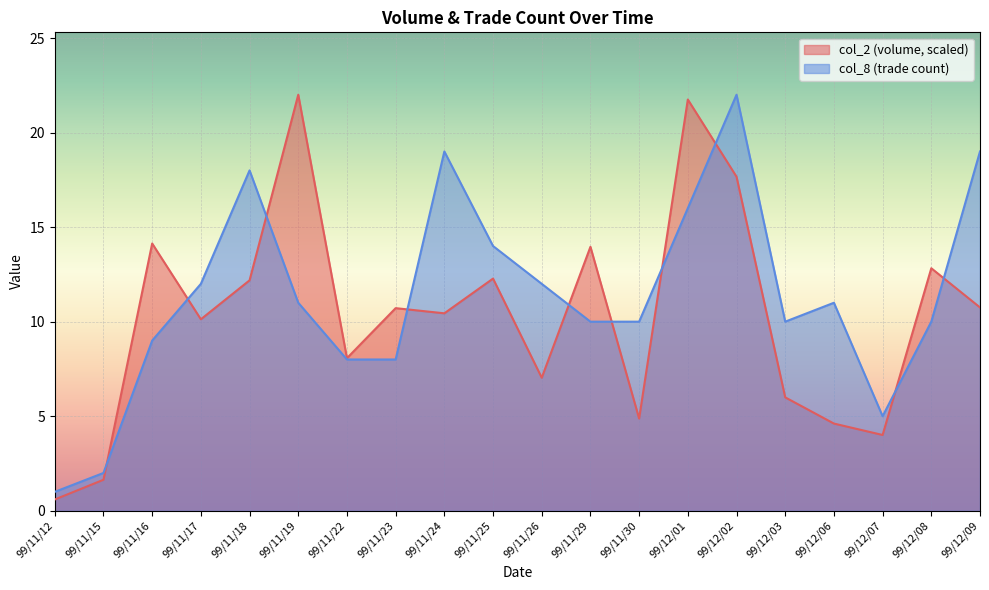

What value does the col_8 series have at 99/11/19?

11.0